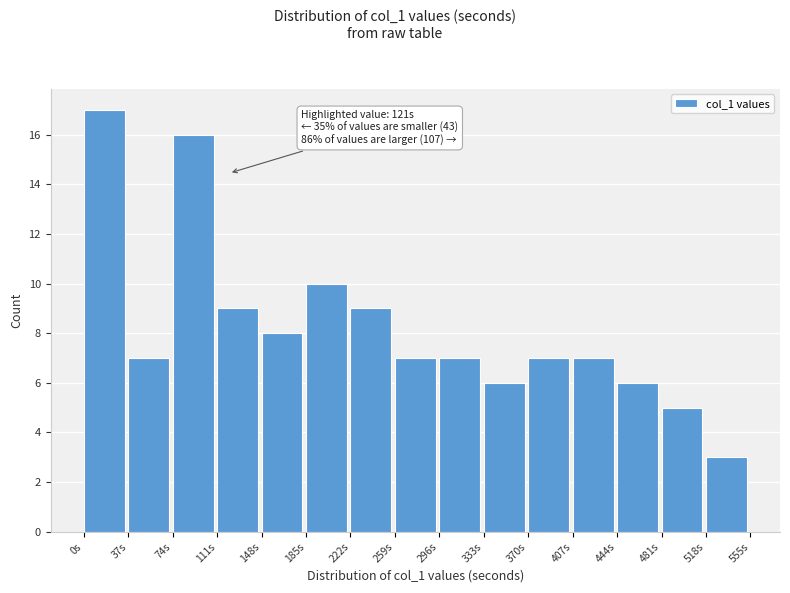

Which range on the x-axis has the tallest bar?

0 to 37